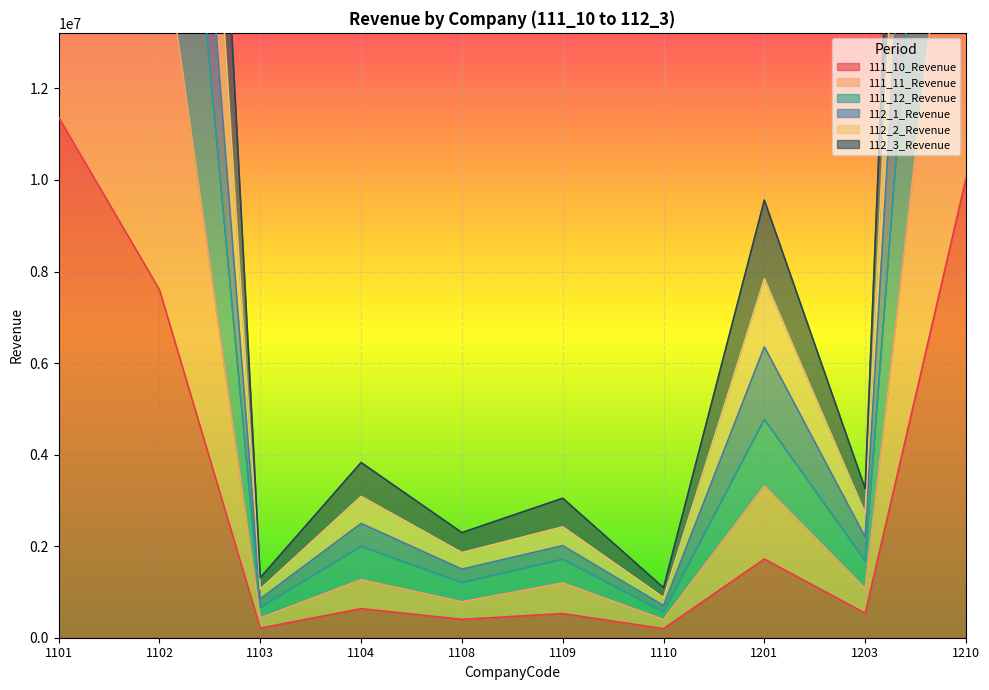

Which series has the widest spread of values?

112_2_Revenue